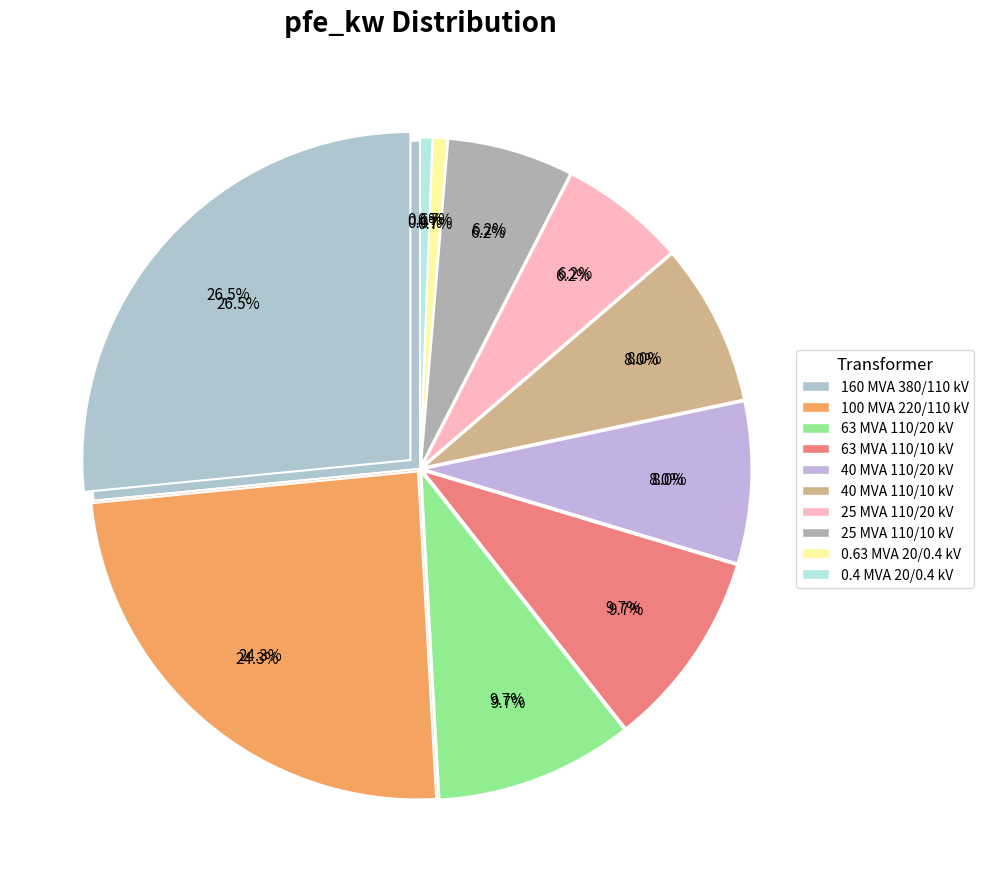

Approximately how many times larger is the value at 0.4 MVA 10/0.4 kV compared to 0.63 MVA 10/0.4 kV?

0.8